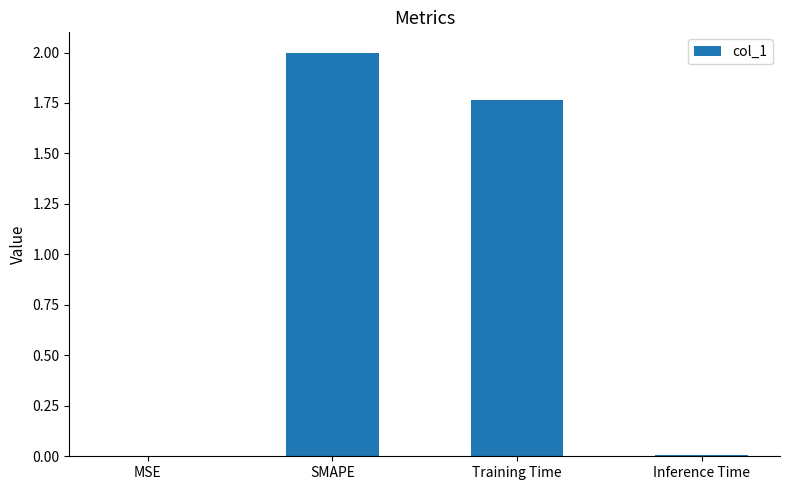

At which category does the chart reach its peak across all series?

SMAPE